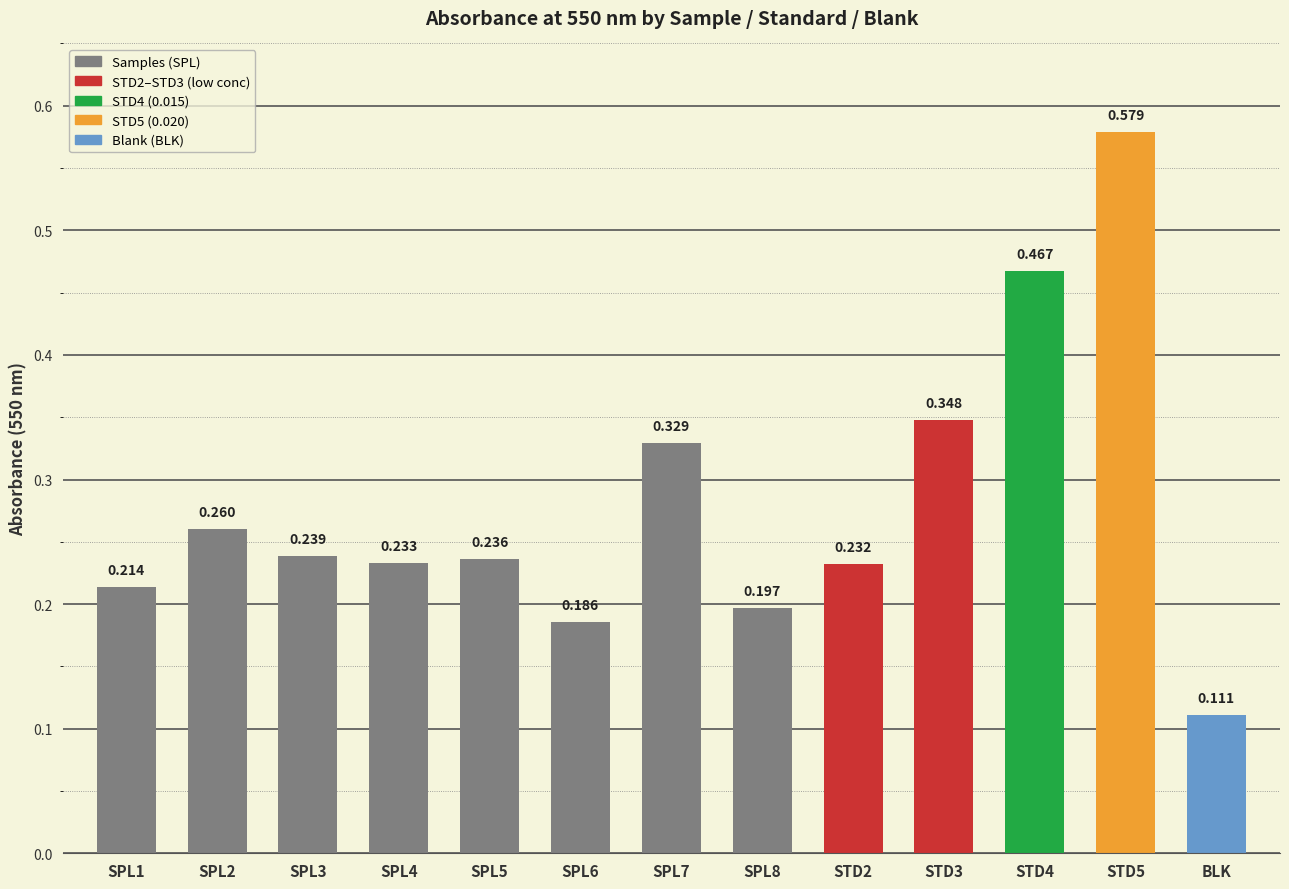

Which category has the lowest value across all series?

BLK